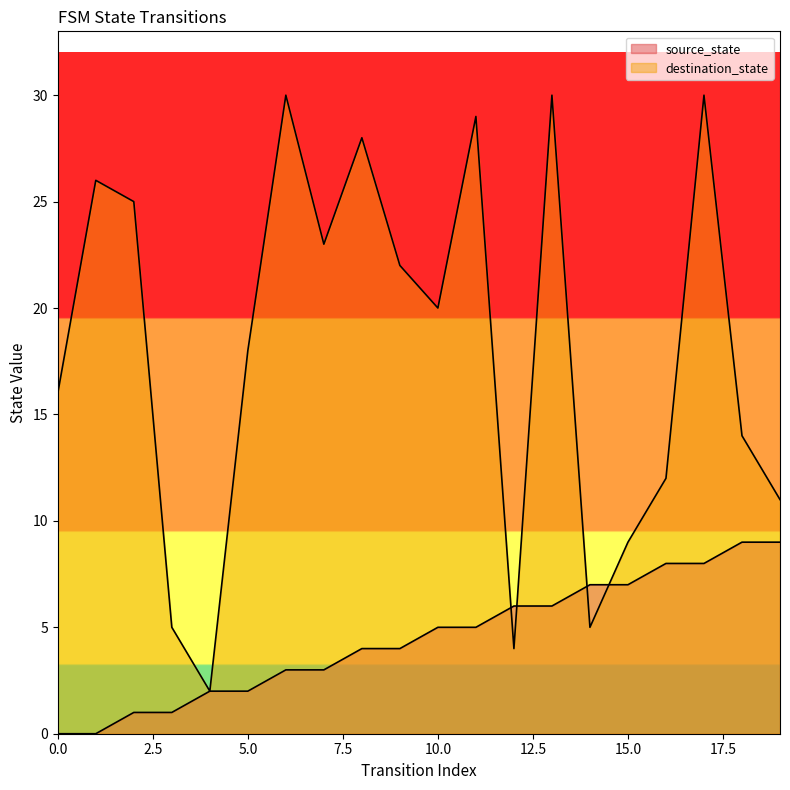

What is the lowest value of the destination_state series?

2